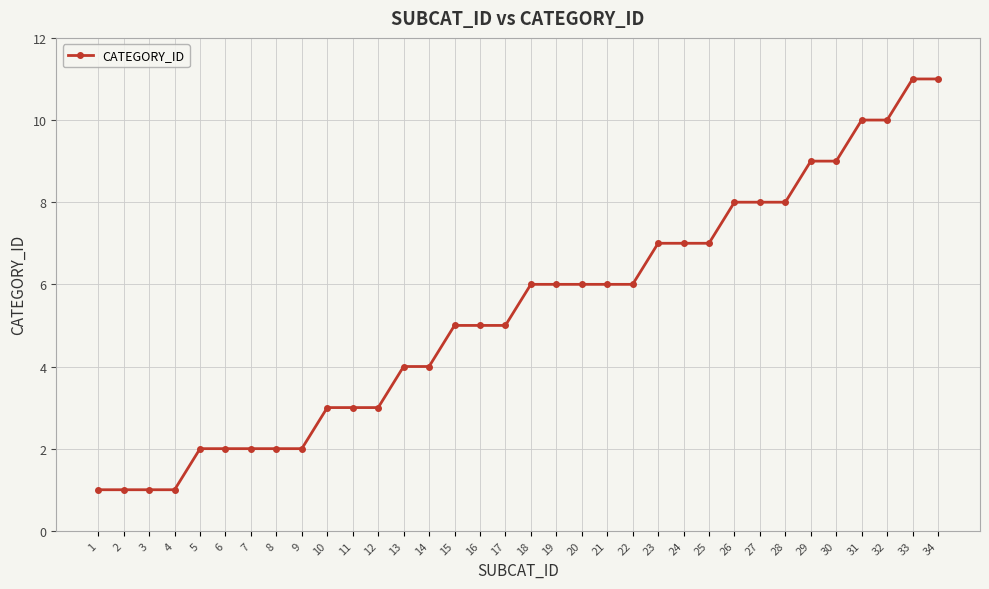

Approximately how many times larger is the value at 7 compared to 3?

2.0